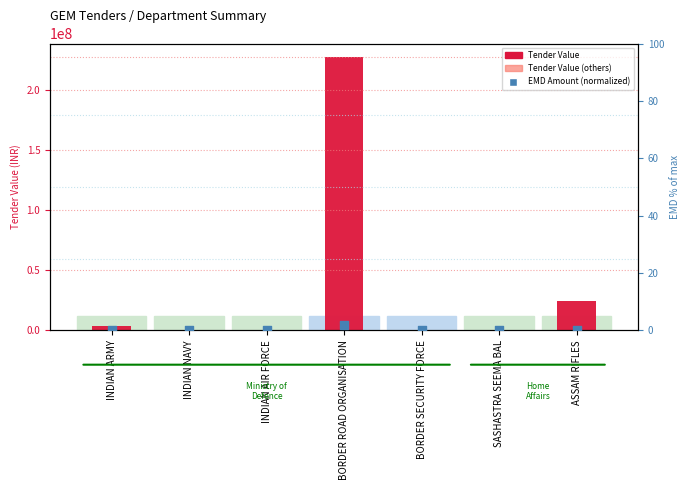

At which category is the sum across all series the highest?

BORDER ROAD ORGANISATION